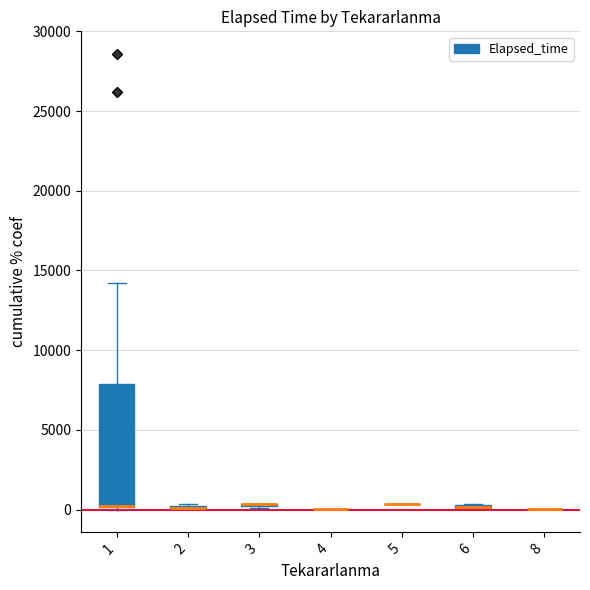

Where is the data nearest to the value 14287?

1